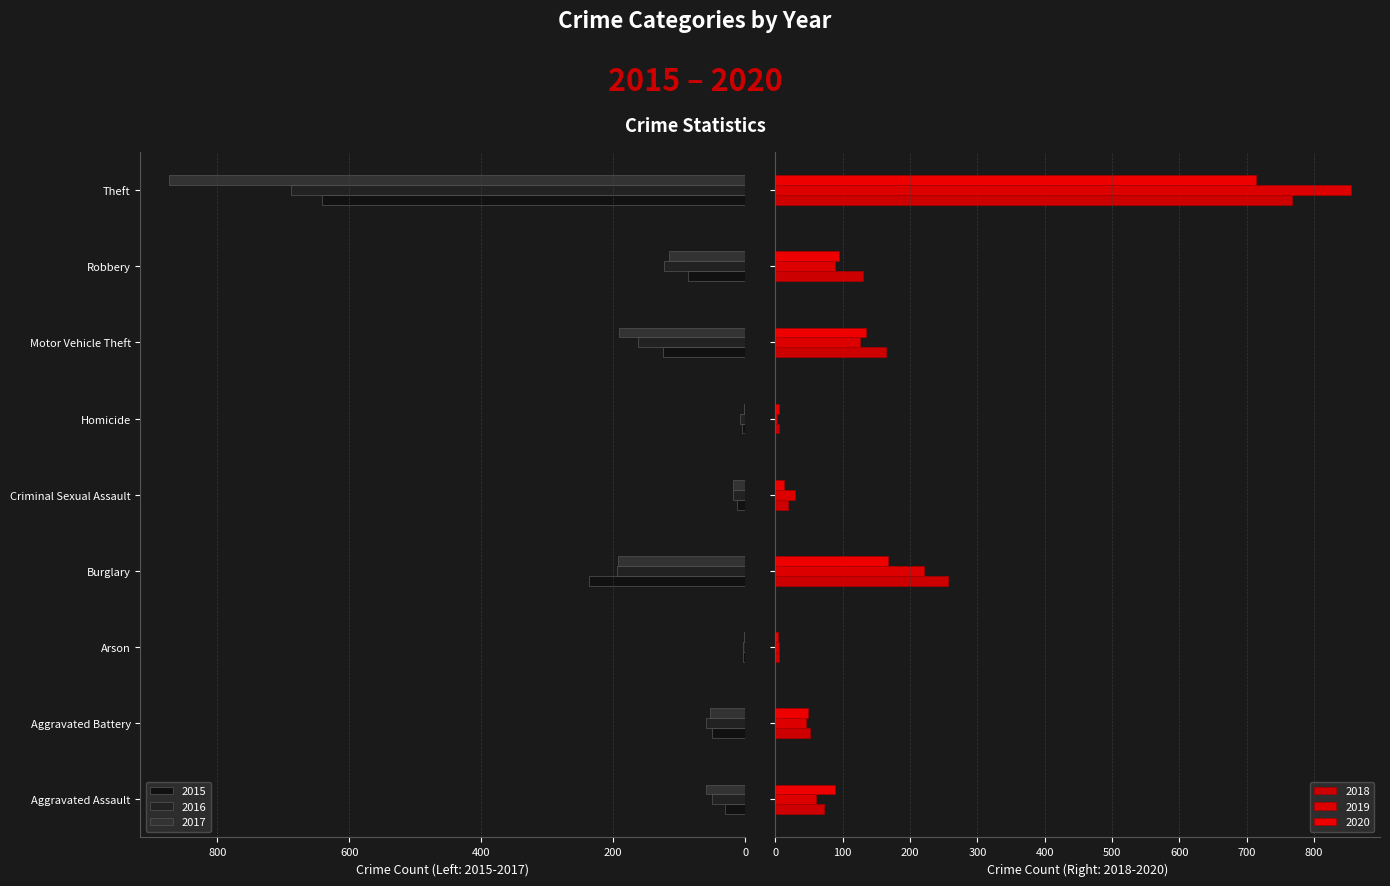

Which series has the largest total across all categories?

2017